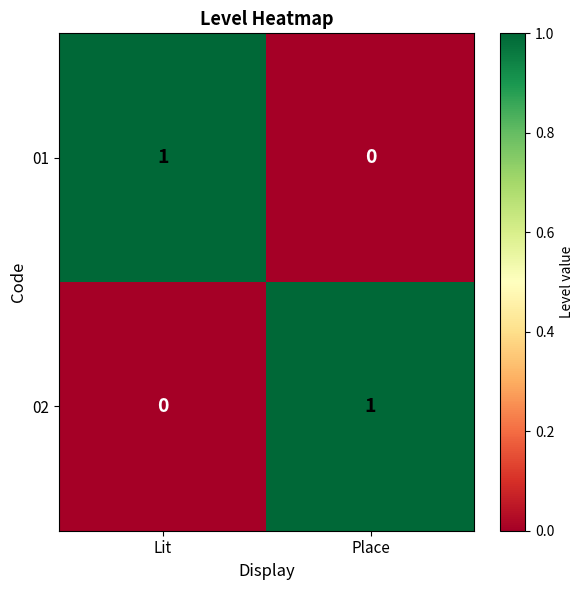

What is the greatest value displayed?

1